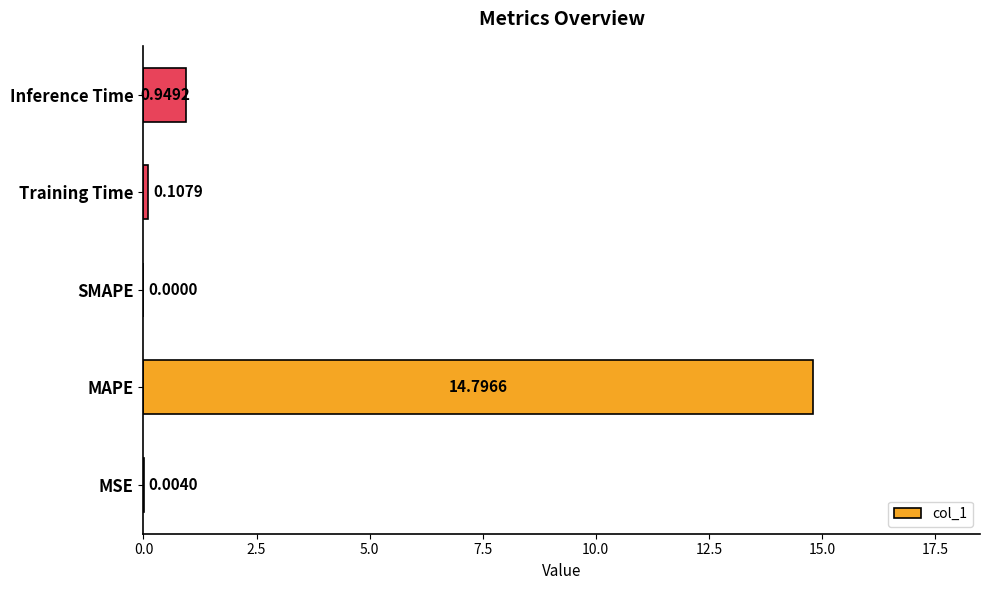

What is the sum of the values at MAPE and MSE?

14.8